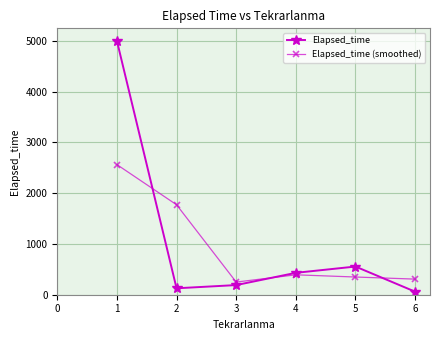

What is the value of the Elapsed_time point at the 1st from the left?

5000.0